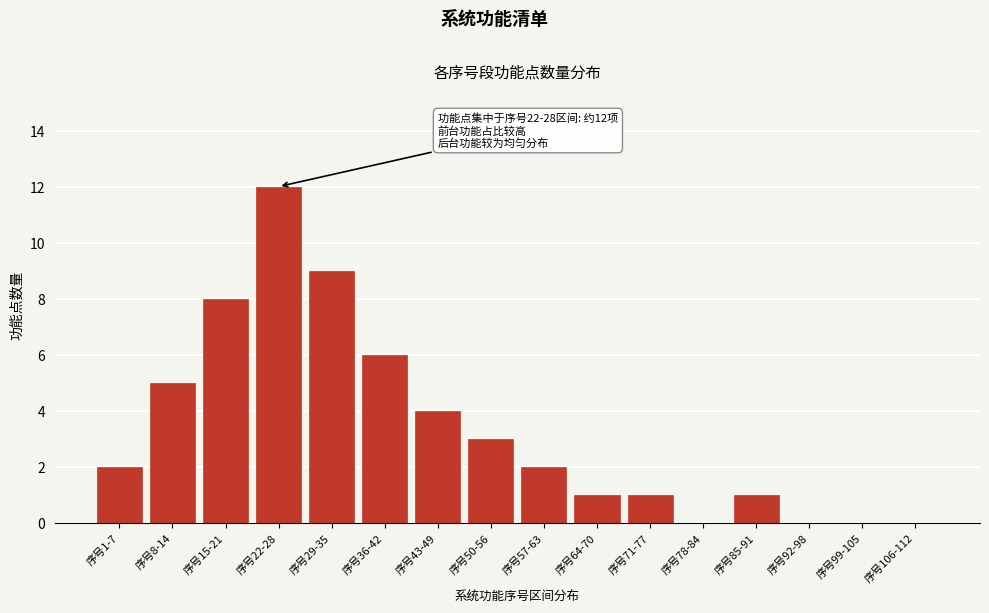

Reading right to left, what are all the values shown in this chart?

序号106-112=0	序号99-105=0	序号92-98=0	序号85-91=1	序号78-84=0	序号71-77=1	序号64-70=1	序号57-63=2	序号50-56=3	序号43-49=4	序号36-42=6	序号29-35=9	序号22-28=12	序号15-21=8	序号8-14=5	序号1-7=2